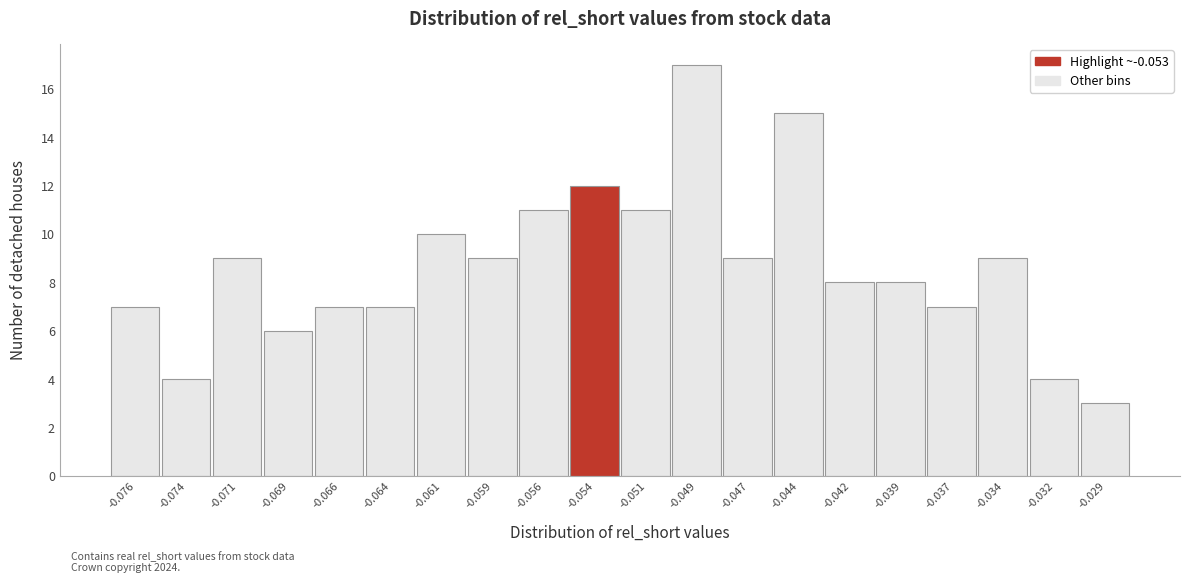

Reading left to right, transcribe all the data shown in this chart.

7	4	9	6	7	7	10	9	11	12	11	17	9	15	8	8	7	9	4	3